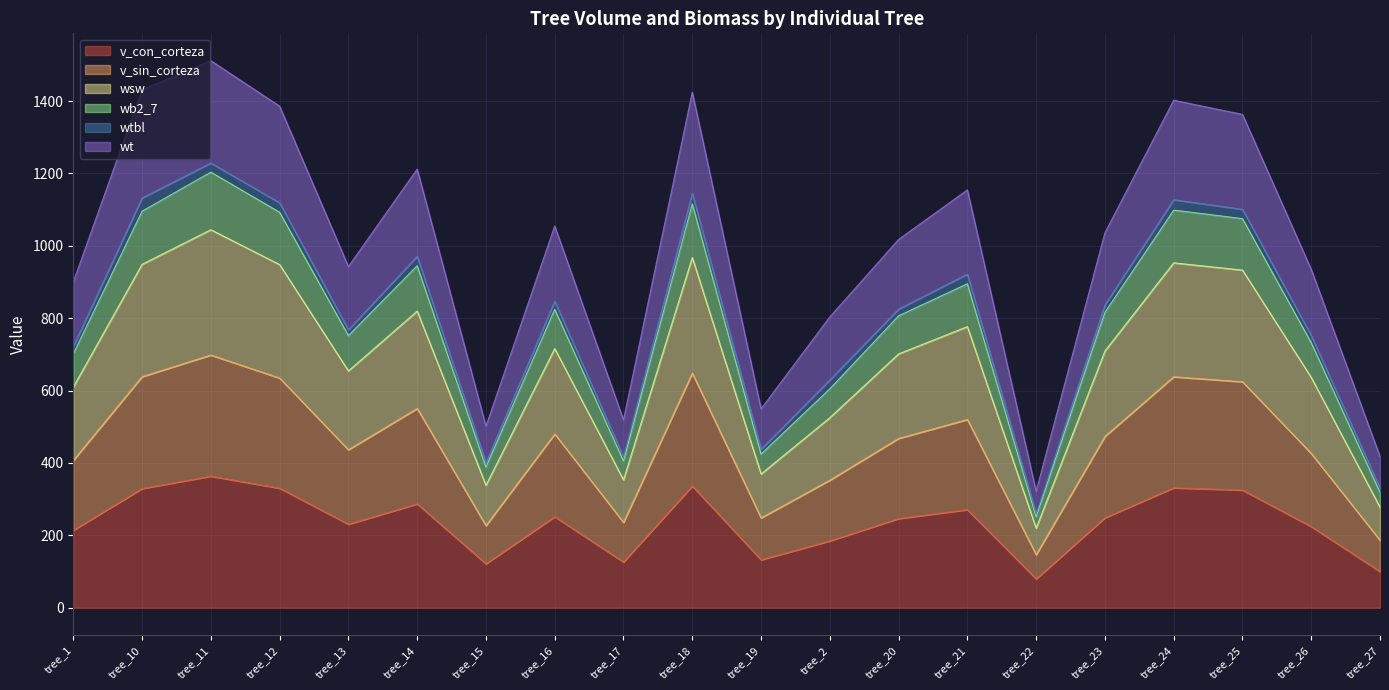

True or false: v_con_corteza and wsw intersect in this chart.

False